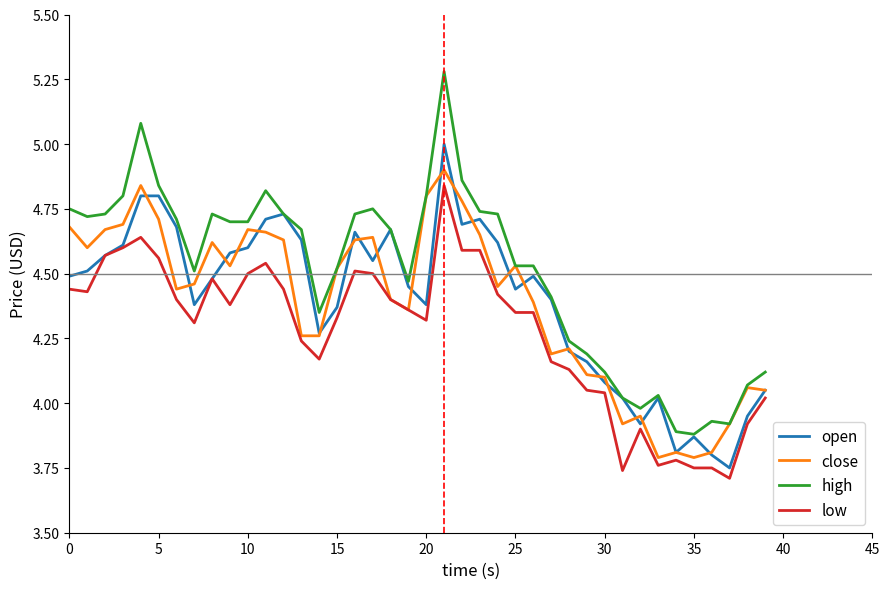

What is the greatest value displayed?

5.3